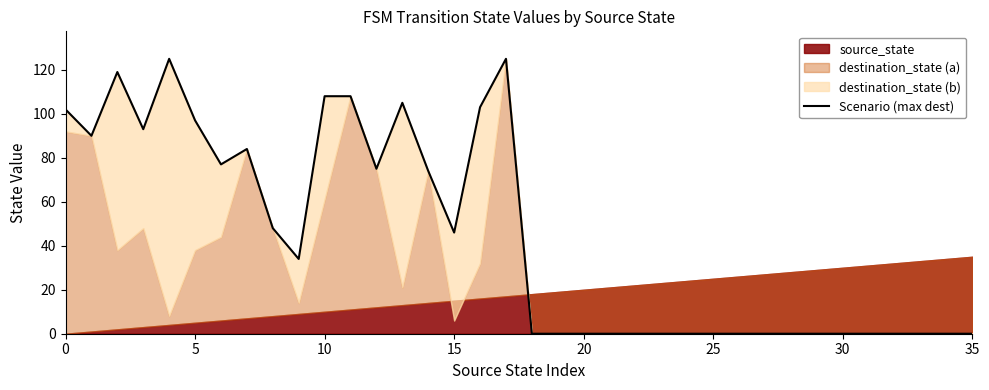

What is the maximum value shown in the chart?

125